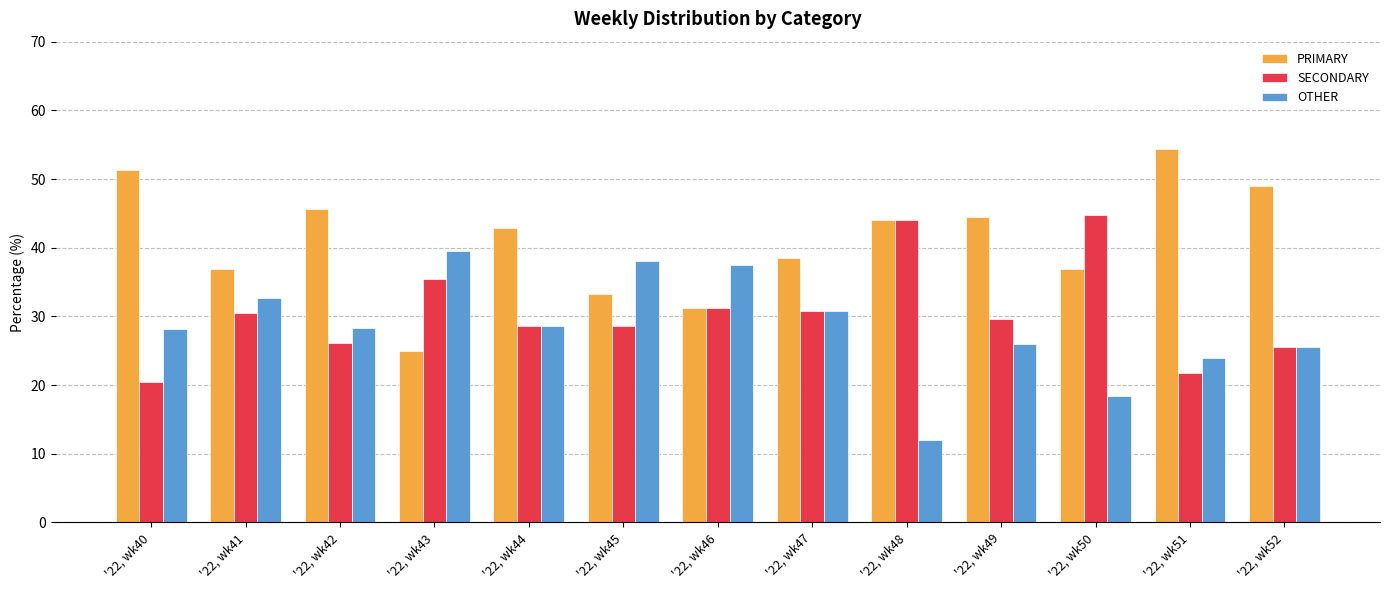

What is the minimum value for PRIMARY?

25.0